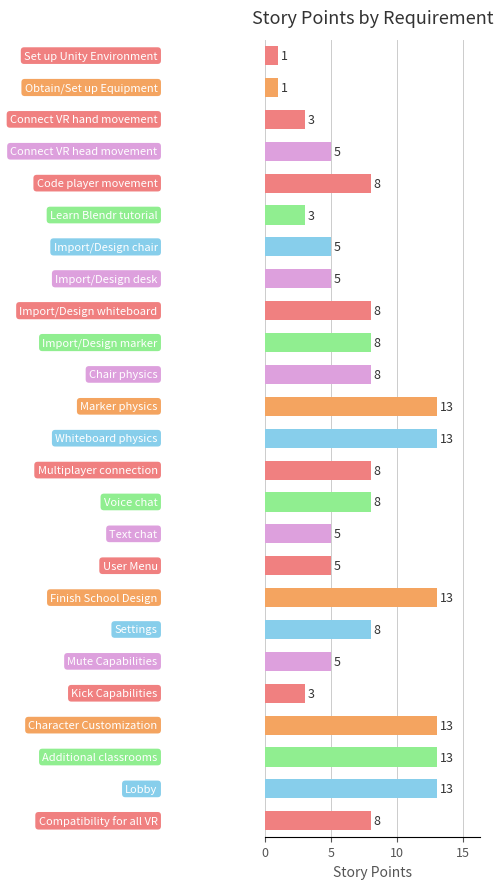

Reading top to bottom, extract all data points from this chart.

1	1	3	5	8	3	5	5	8	8	8	13	13	8	8	5	5	13	8	5	3	13	13	13	8